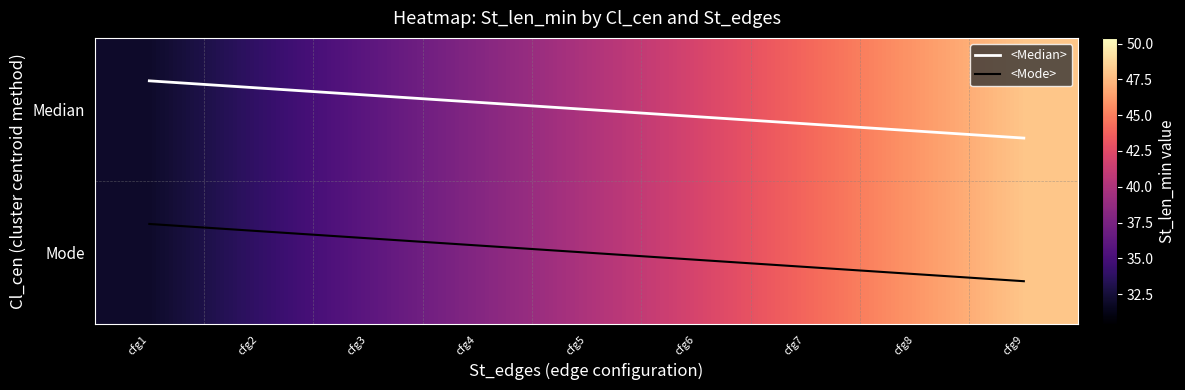

Count the number of categories in the chart.

9